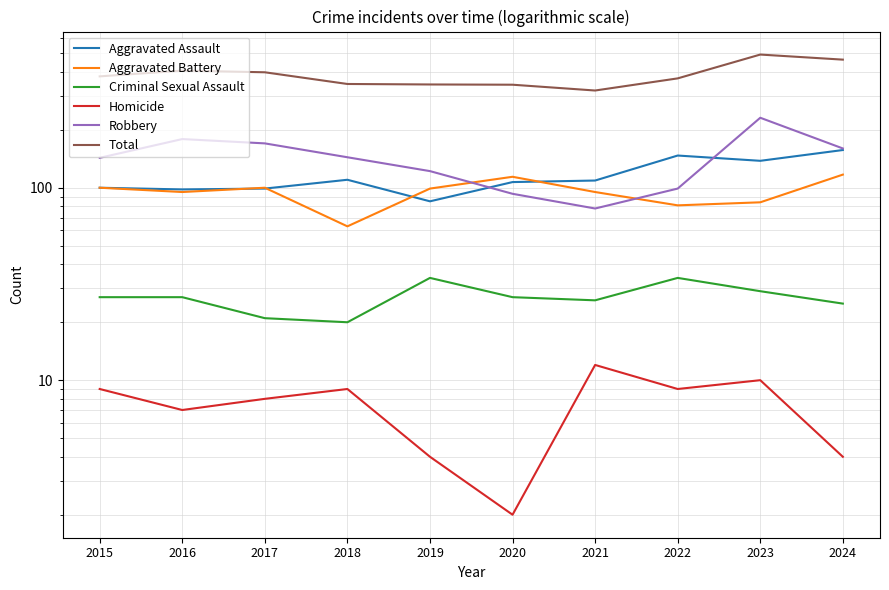

What are all the series names shown in the legend?

Aggravated Assault, Aggravated Battery, Criminal Sexual Assault, Homicide, Robbery, Total